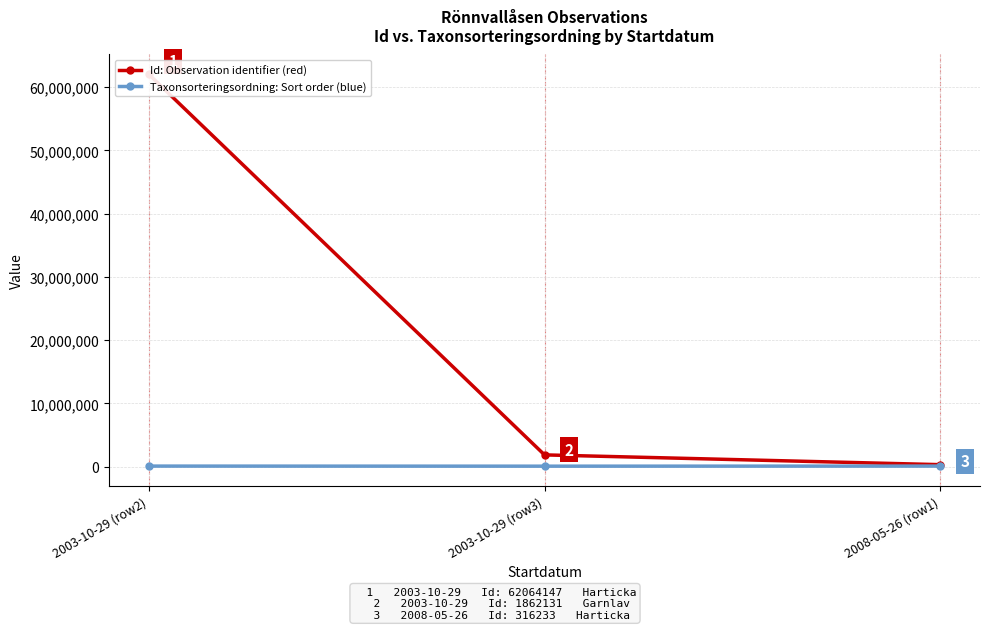

What is the average value of the Taxonsorteringsordning: Sort order (blue) series?

85427